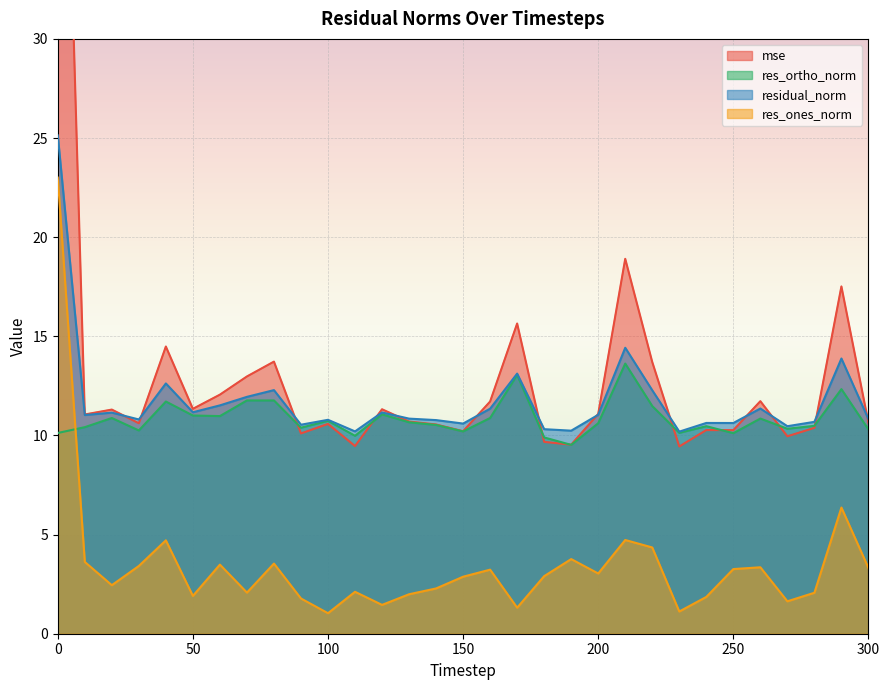

Which has a higher value, 240 or 200?

200